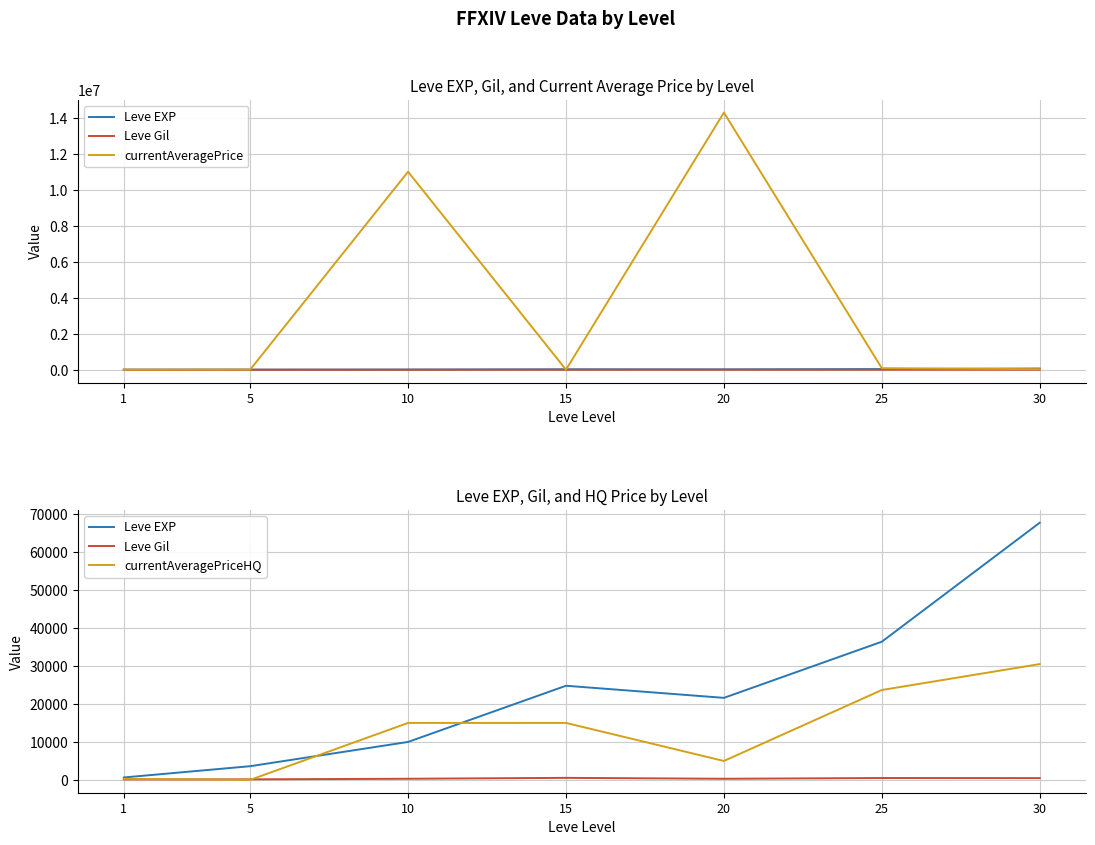

Reading left to right, what are all the values shown in this chart?

Leve EXP: 630.0	3600.0	9990.0	24790.0	21600.0	36390.0	67730.0
Leve Gil: 113.0	139.0	293.0	529.0	290.0	485.0	463.0
currentAveragePrice: 144.6	3698.0	11003372.0	3322.7	14290137.0	85862.1	30500.0
currentAveragePriceHQ: 269.3	0.0	14995.0	14999.0	4975.0	23666.3	30500.0